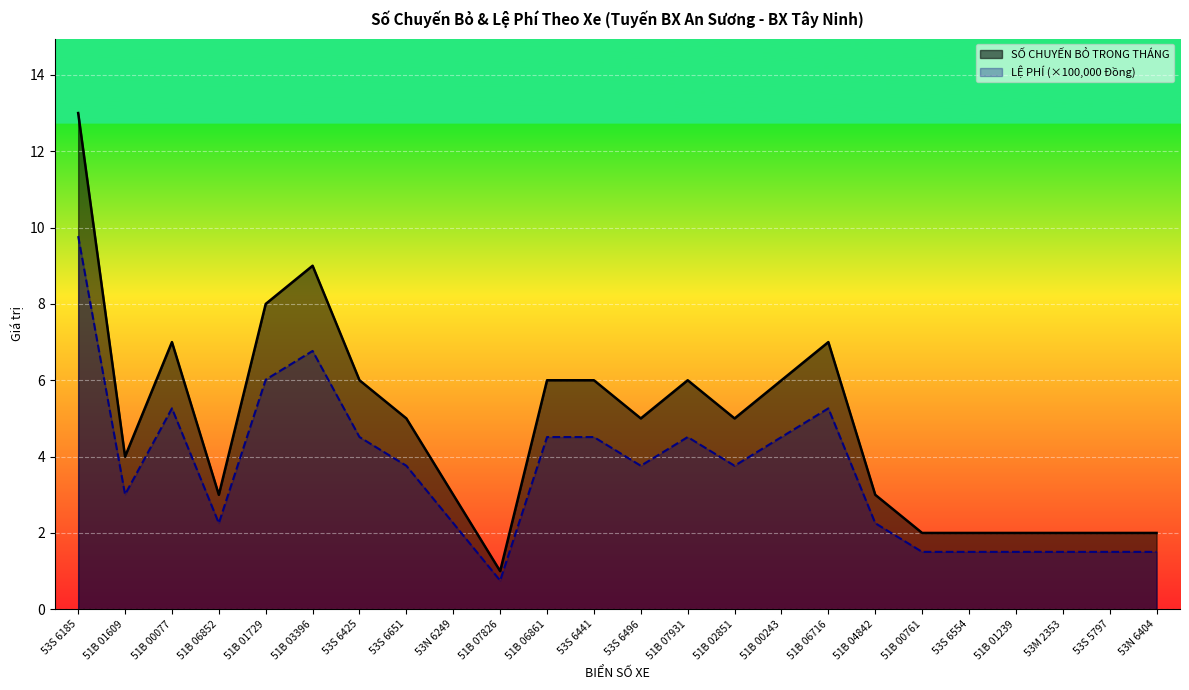

What is the difference between the maximum and minimum values in the SỐ CHUYẾN BỎ TRONG THÁNG series?

12.0